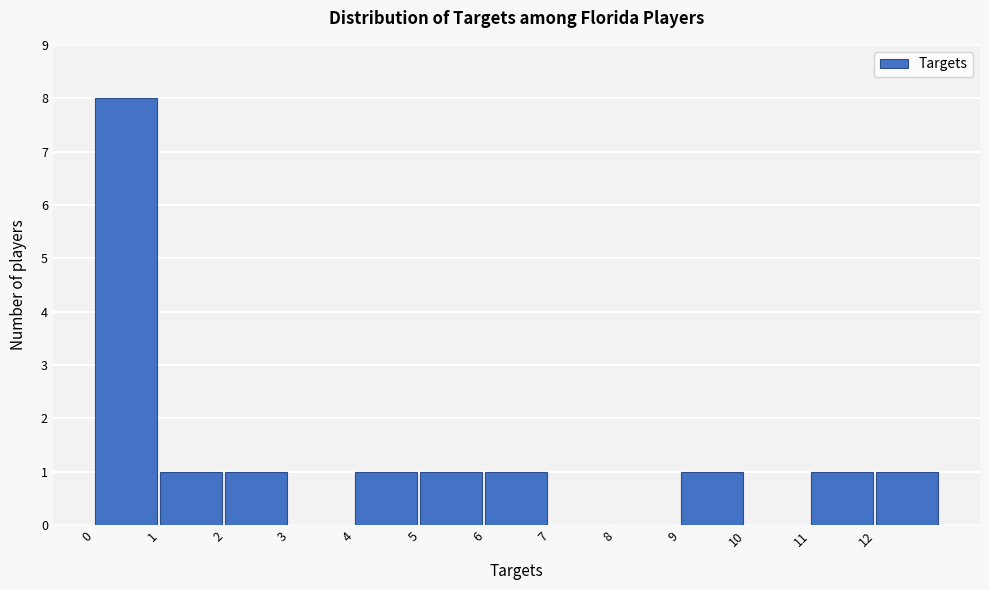

What is the height of the bar covering 4 to 5 on the x-axis? The values are not printed on the chart, so give them approximately, as read against the axis.

1